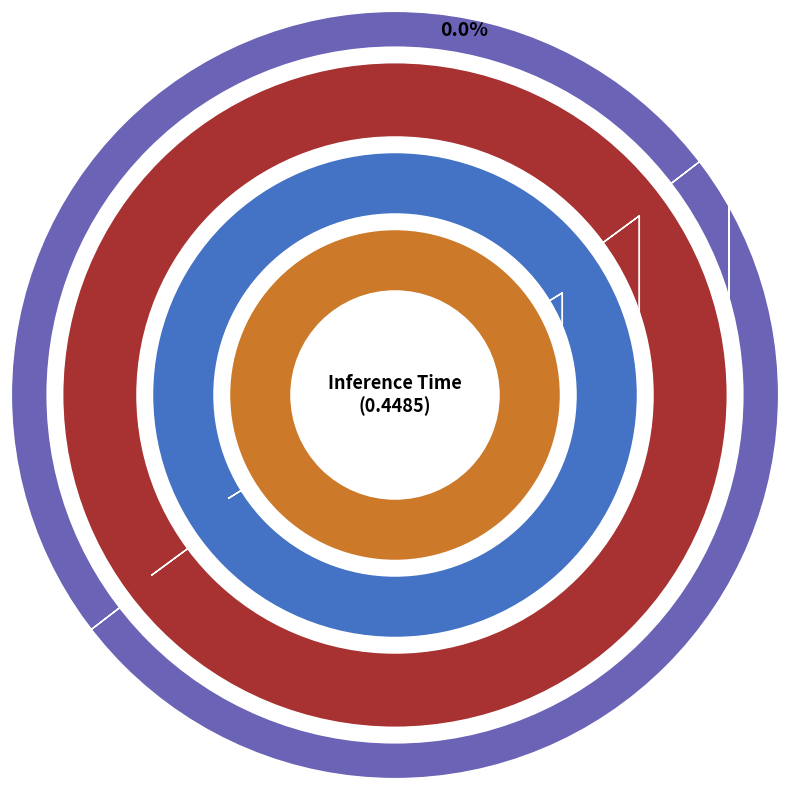

Is it true that MAPE is 57% of the pie?

False